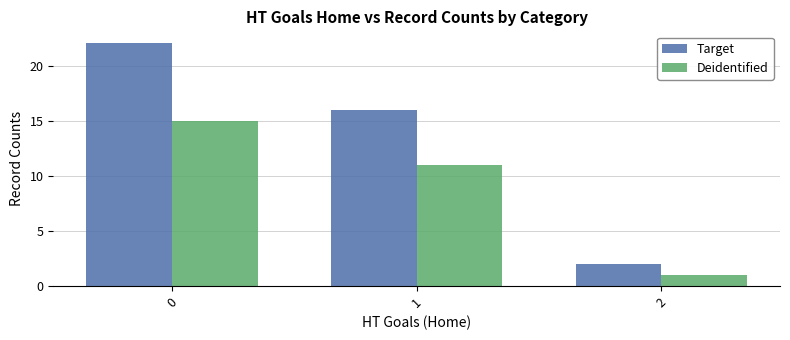

Rank the series at 2 from highest to lowest value.

Target, Deidentified